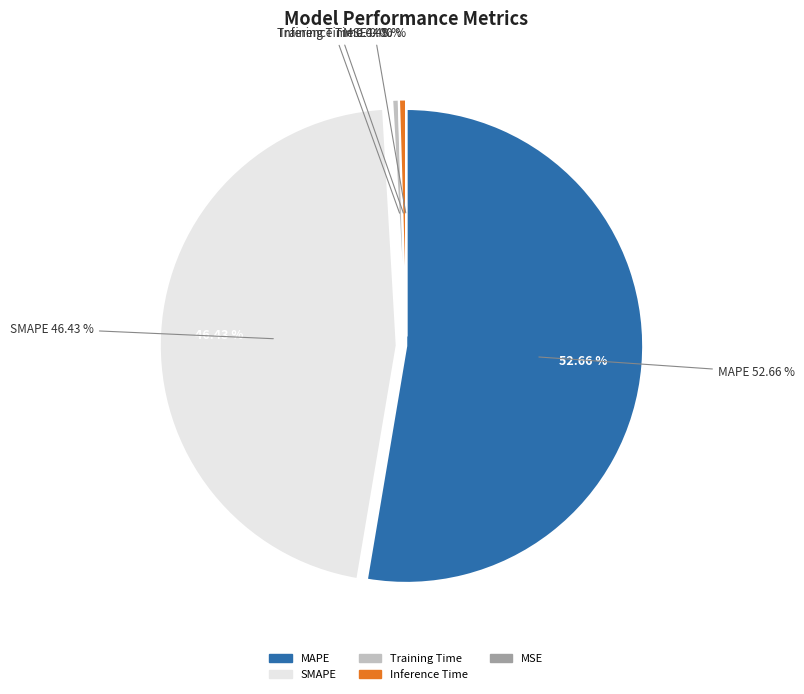

How many slices are in this pie chart?

5